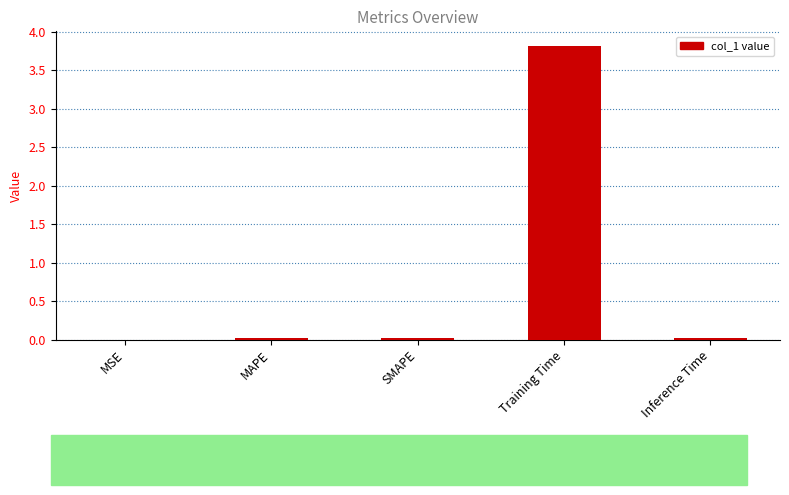

Count the number of data series in this chart.

1